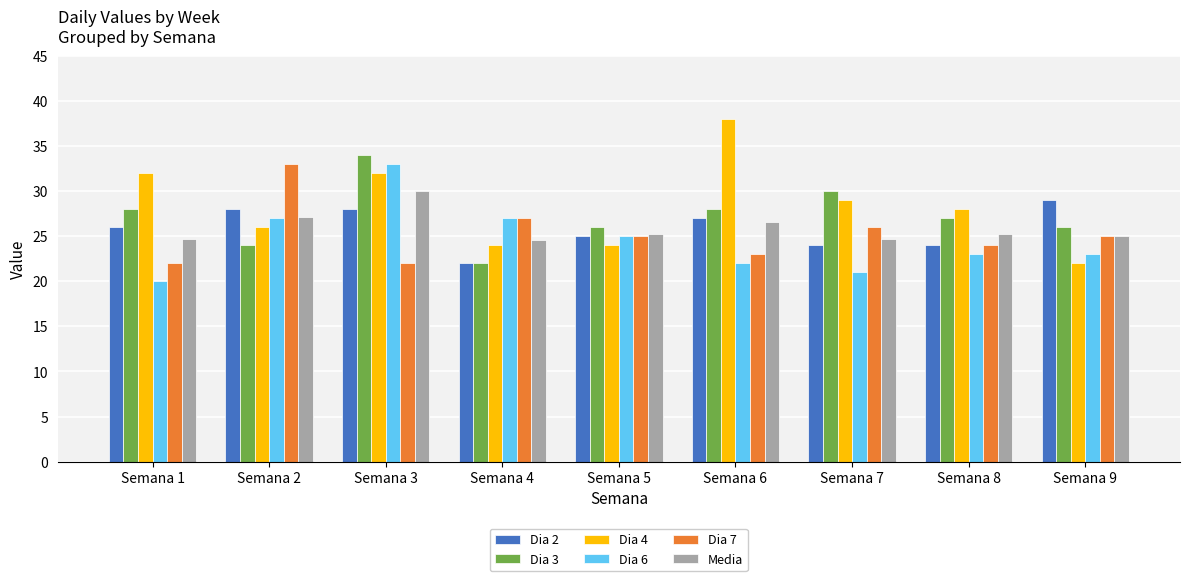

What is the value of the Dia 7 bar at the 4th from the left?

27.0